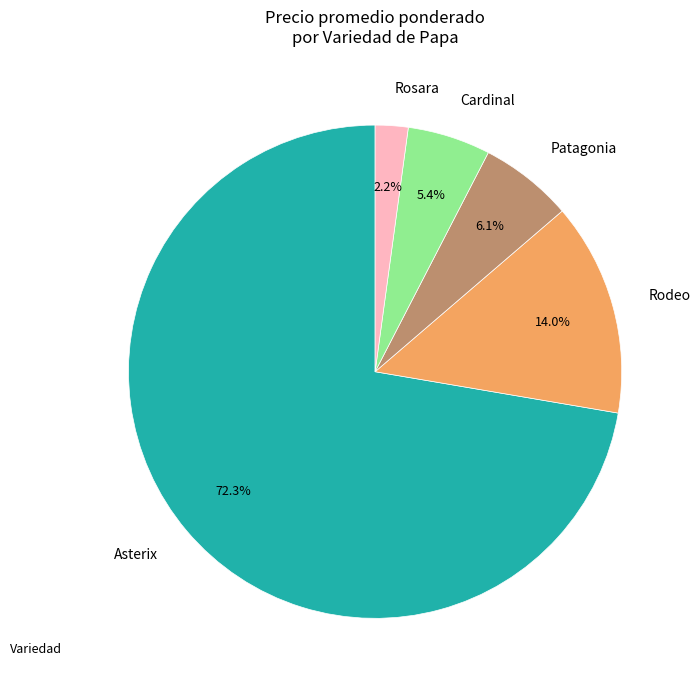

Which slice is the smallest?

Rosara